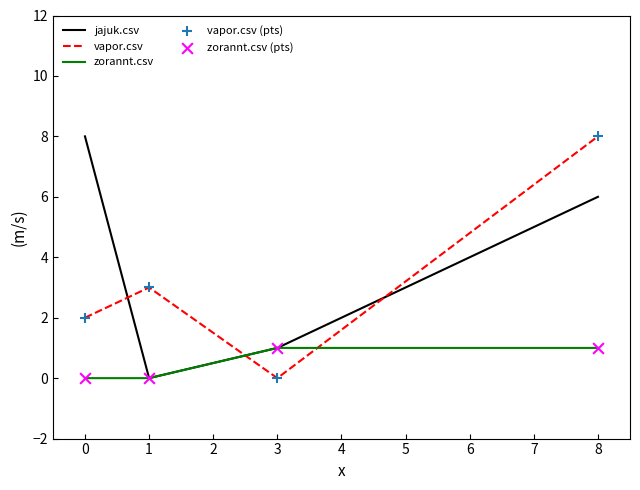

At which category is the sum across all series the highest?

8